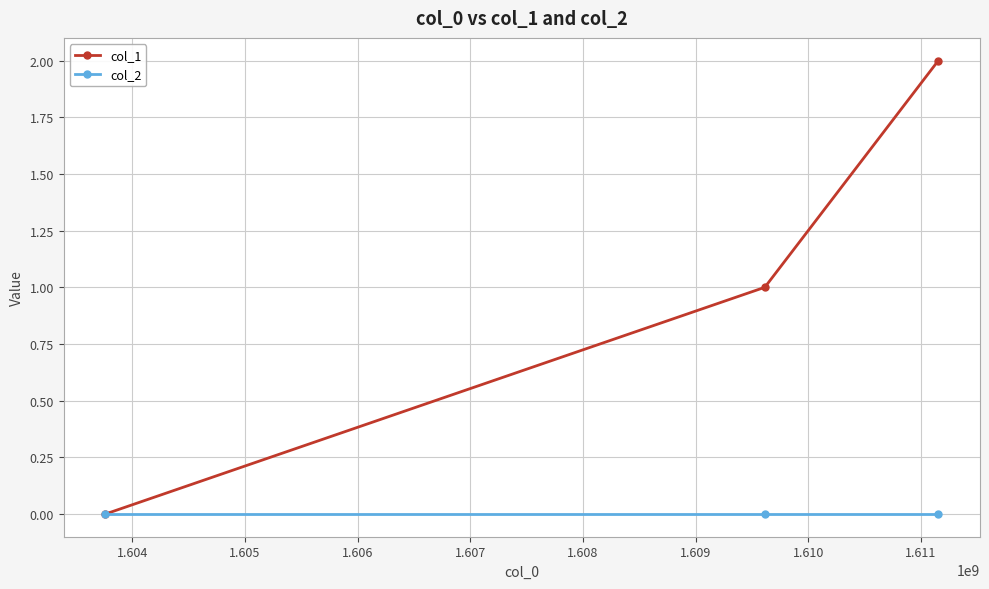

Which series has the widest spread of values?

col_1